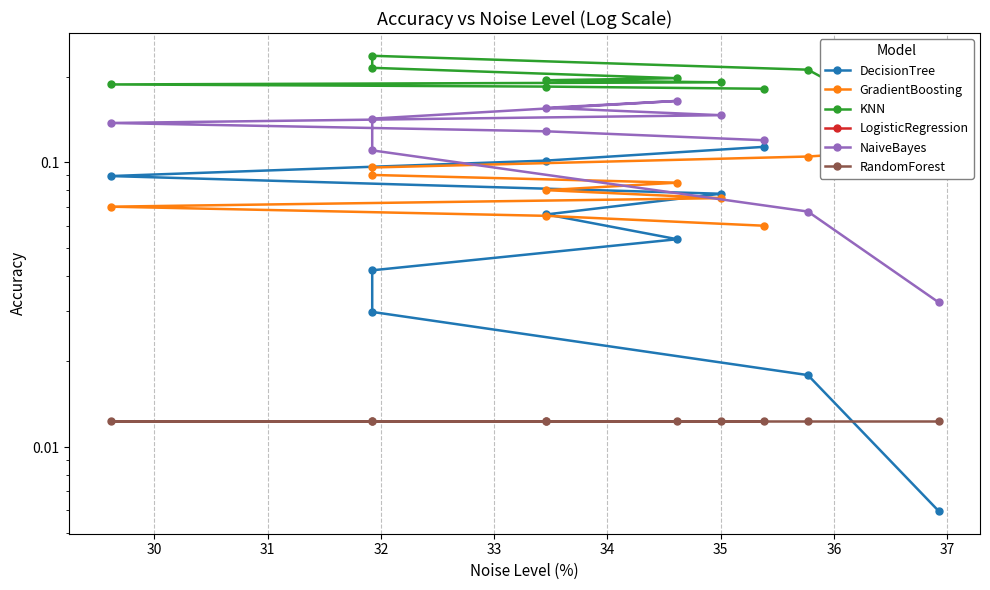

Which series has the largest range (max minus min)?

NaiveBayes